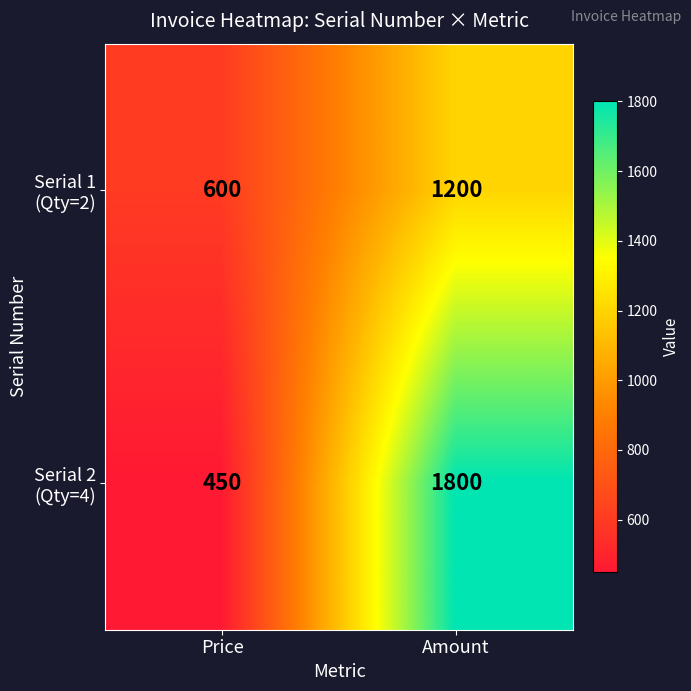

What is the smallest value displayed?

450